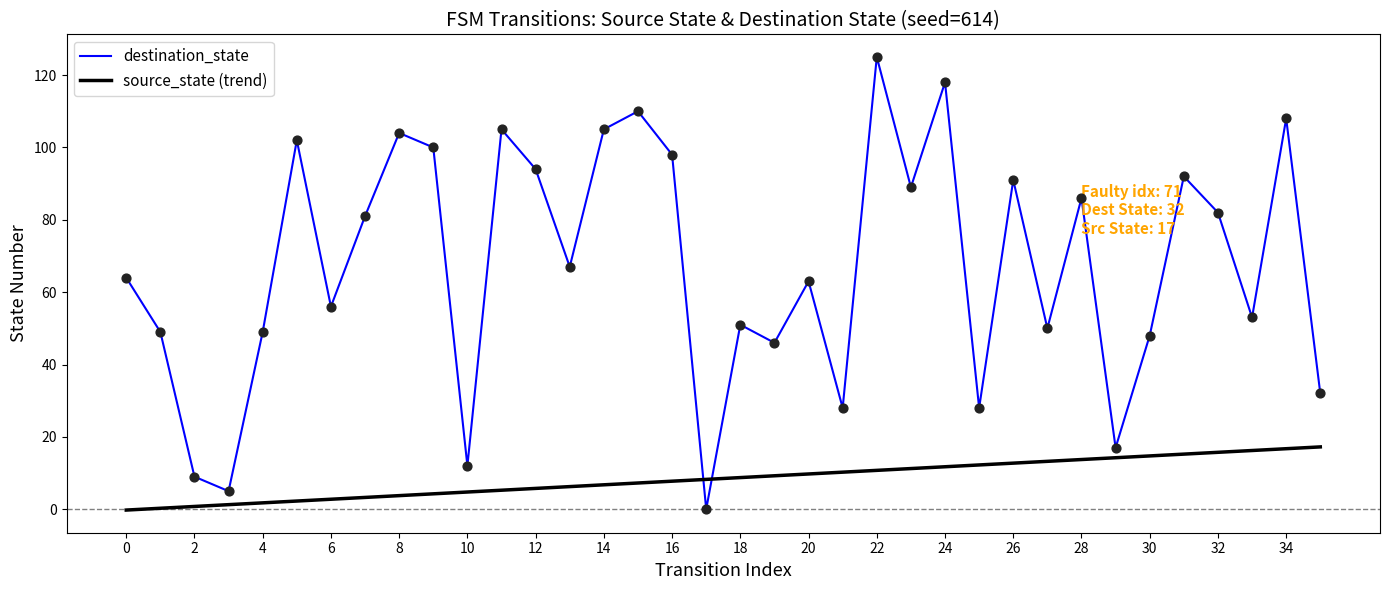

Which series has the largest range (max minus min)?

destination_state